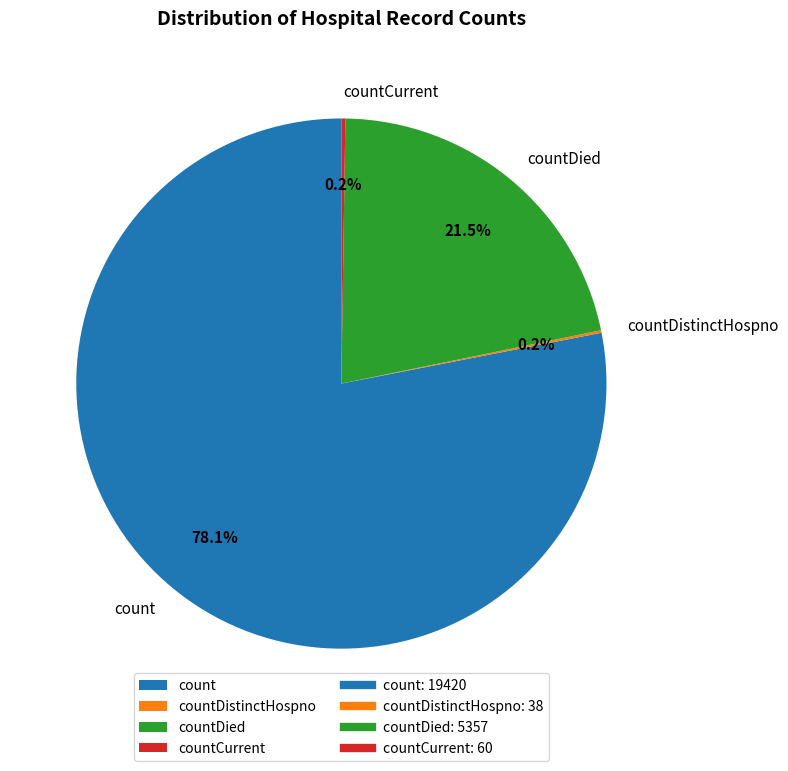

True or false: count accounts for 89% of the total.

False